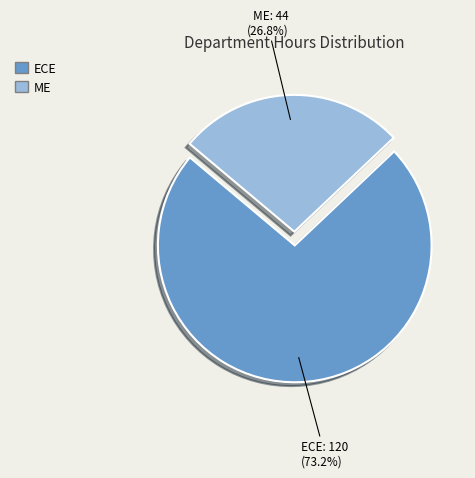

To the nearest percent, what portion does ME represent?

27%